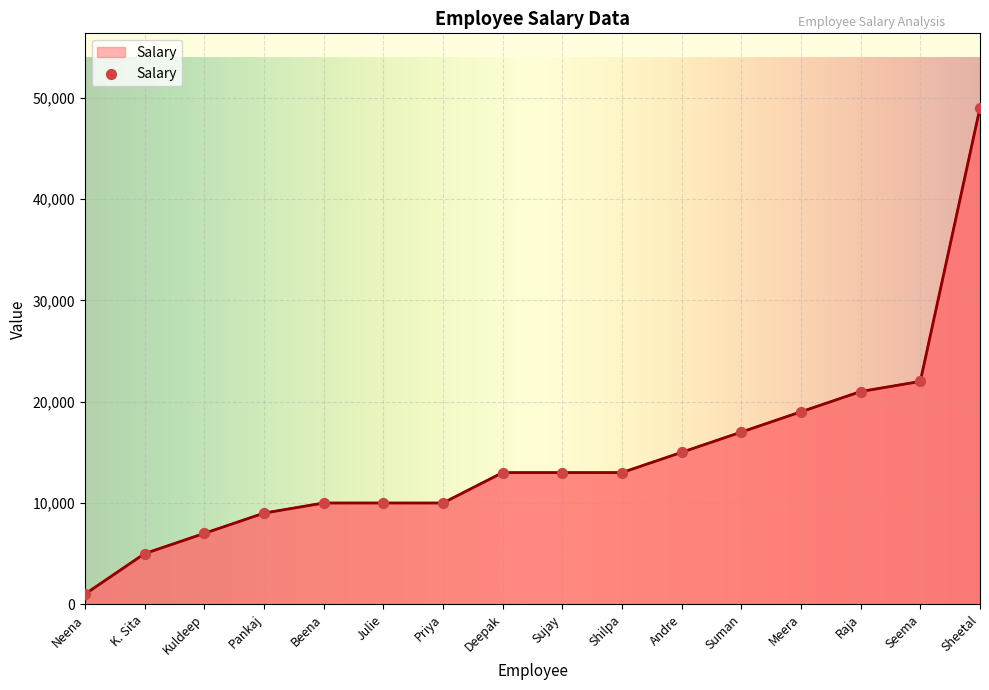

What is the change in value from Priya to Suman?

+7000